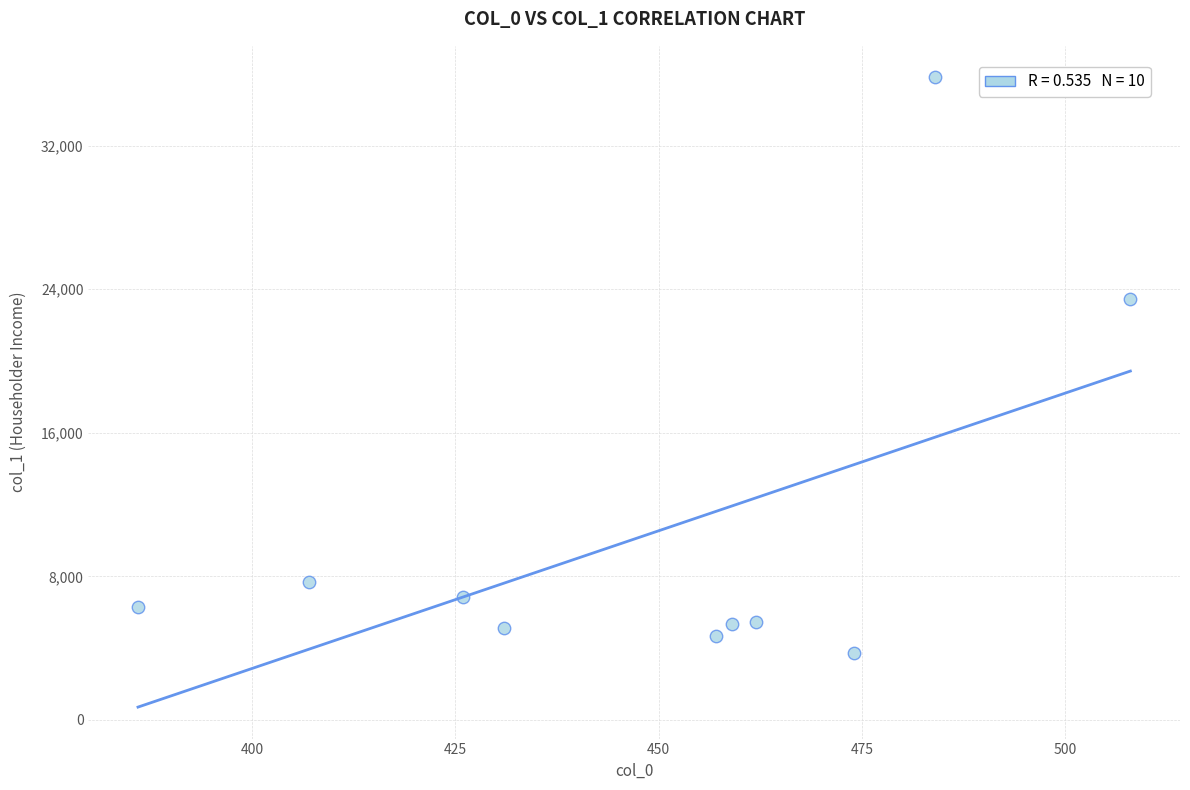

What is the average Y value?

10446